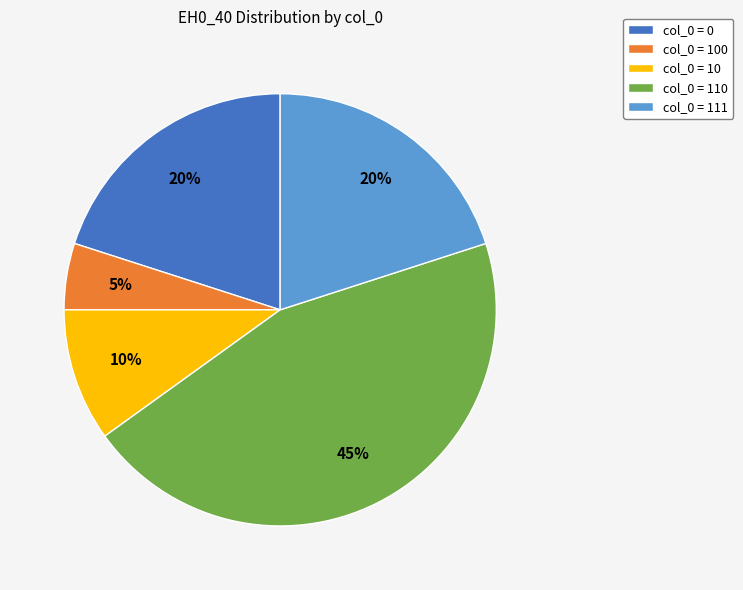

Is there any slice that represents more than half of the pie?

No